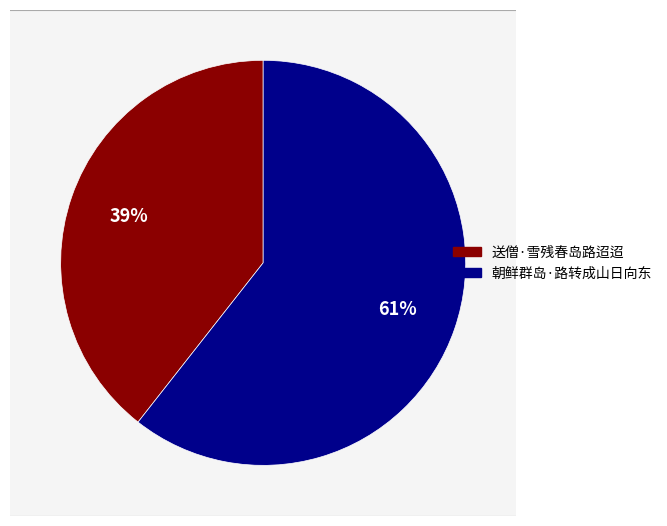

Does any single category account for the majority?

Yes